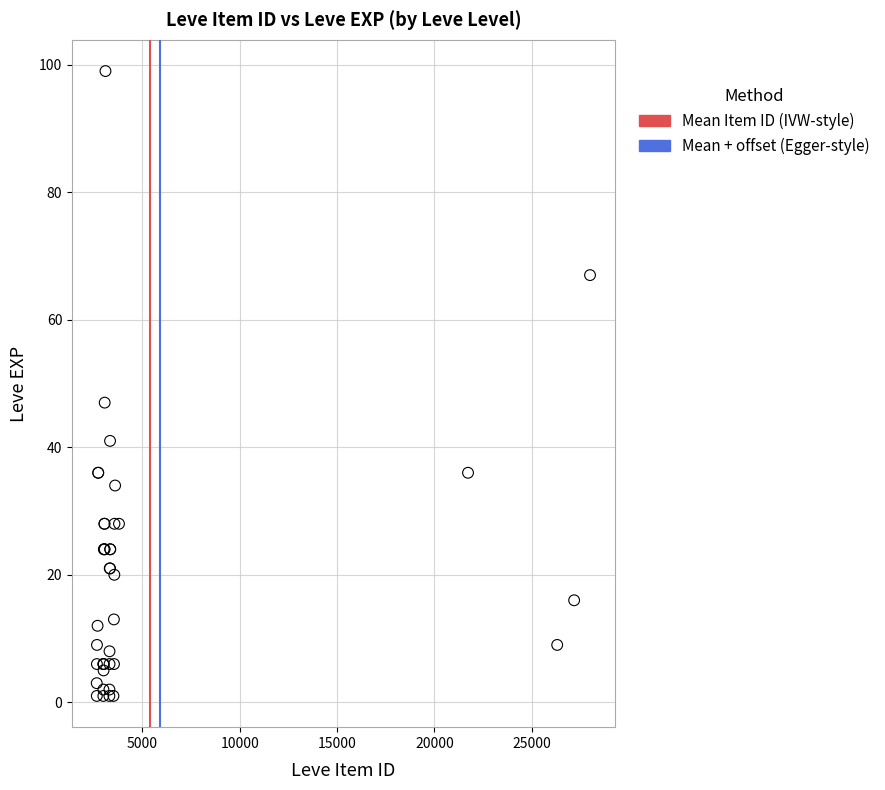

What Y value in the scatter plot is closest to 50?

47